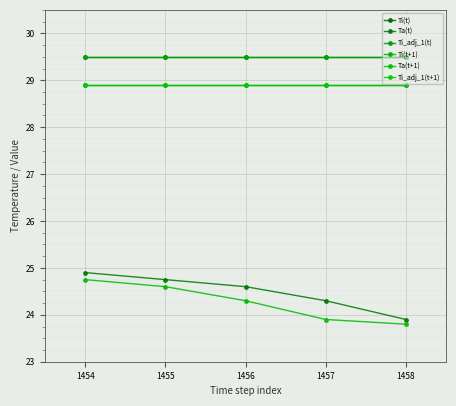

Is this an area chart (filled region under the line)?

No